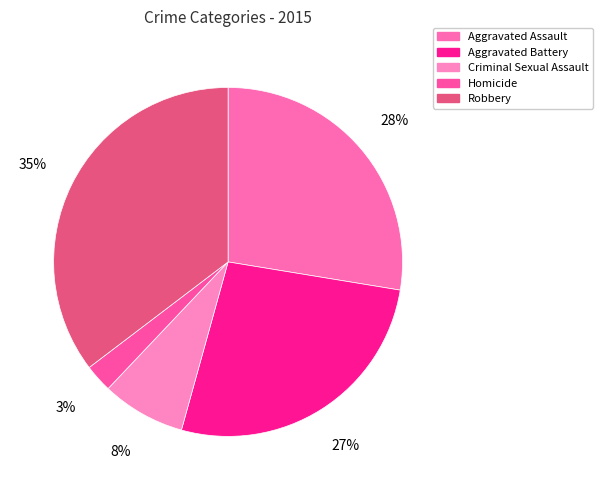

Rank the categories by value from lowest to highest.

Homicide, Criminal Sexual Assault, Aggravated Battery, Aggravated Assault, Robbery